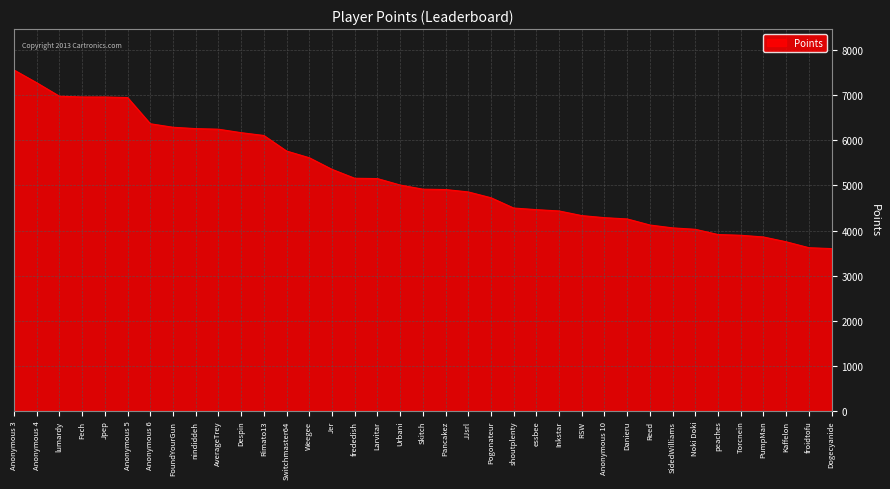

What value does the data have at Weegee?

5614